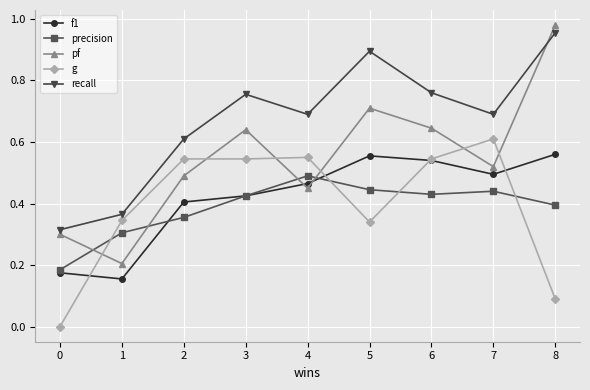

How many interior local valleys does the recall series have?

2